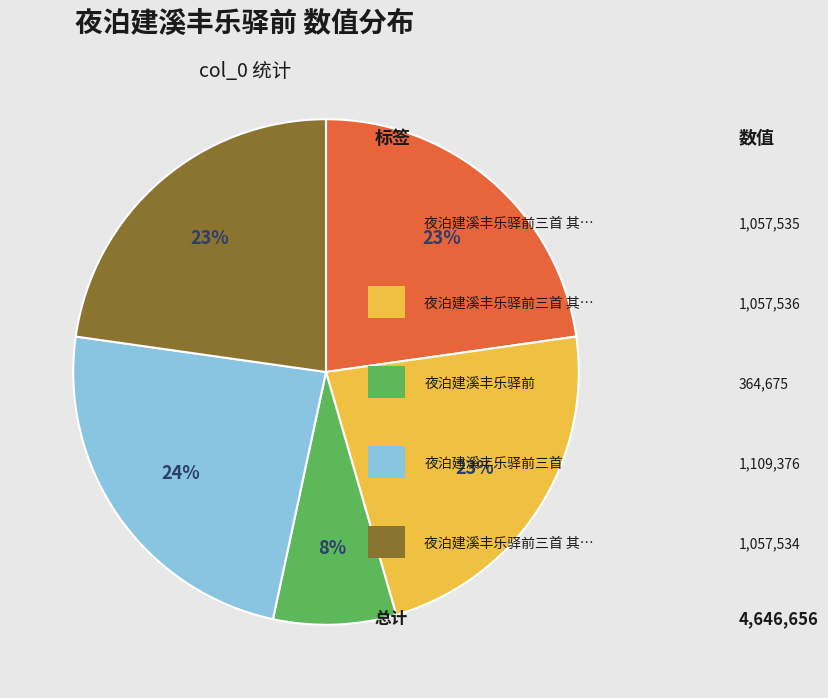

To the nearest percent, what is the difference between the largest and smallest slice percentages?

16%